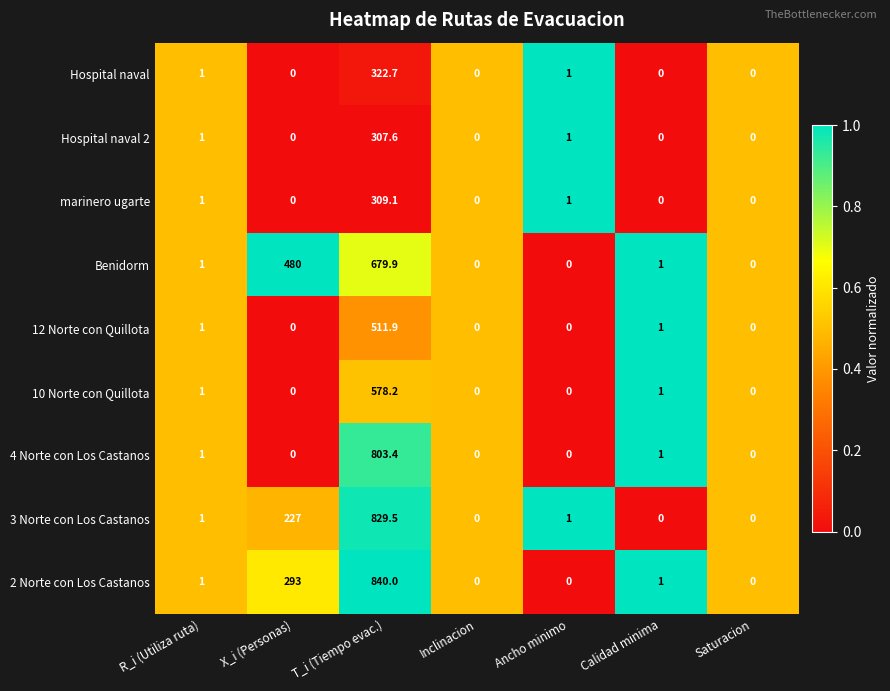

What is the greatest value displayed?

840.0